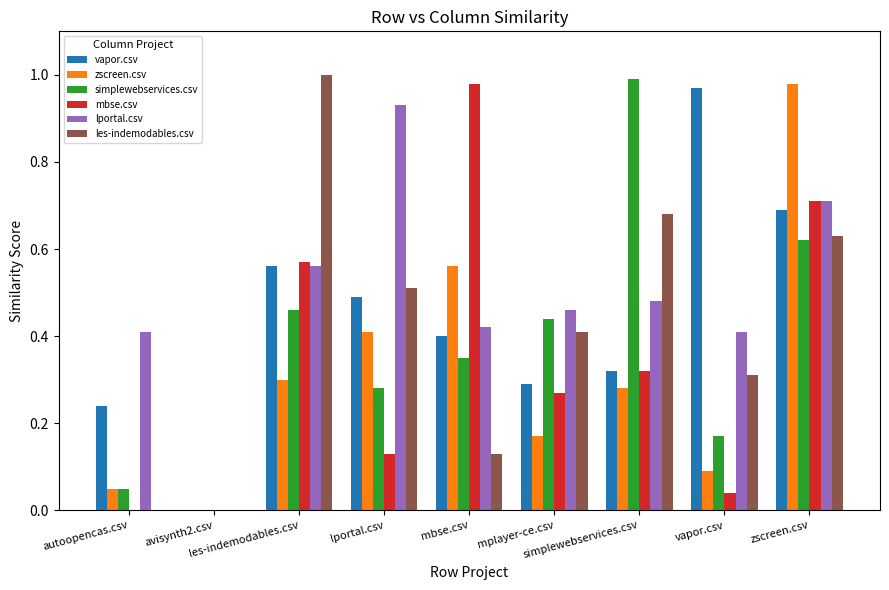

At which category is the sum across all series the highest?

zscreen.csv